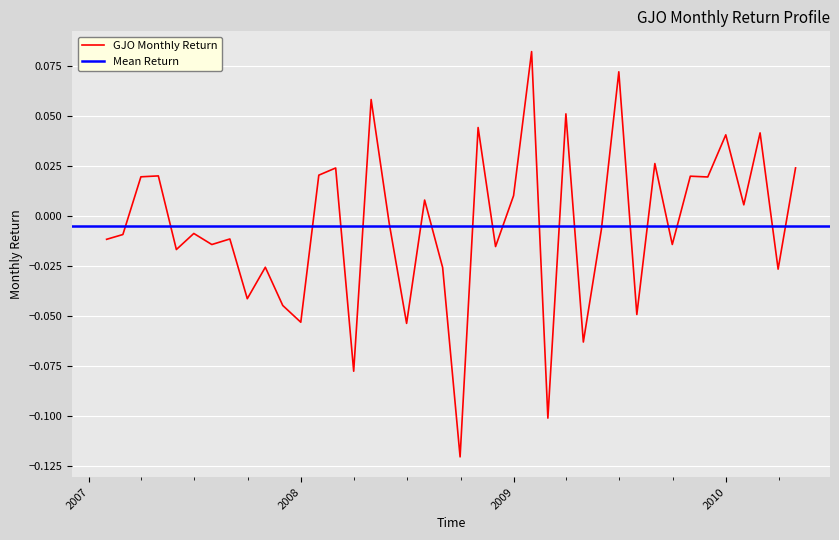

How many data points are less than 0?

22